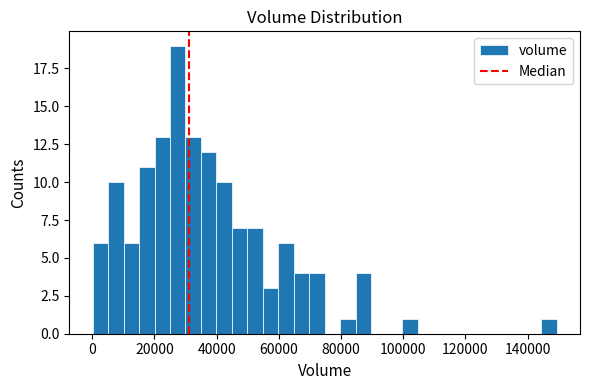

Around what value on the x-axis is the tallest bar? Give the approximate position of its centre, as read against the axis.

28000